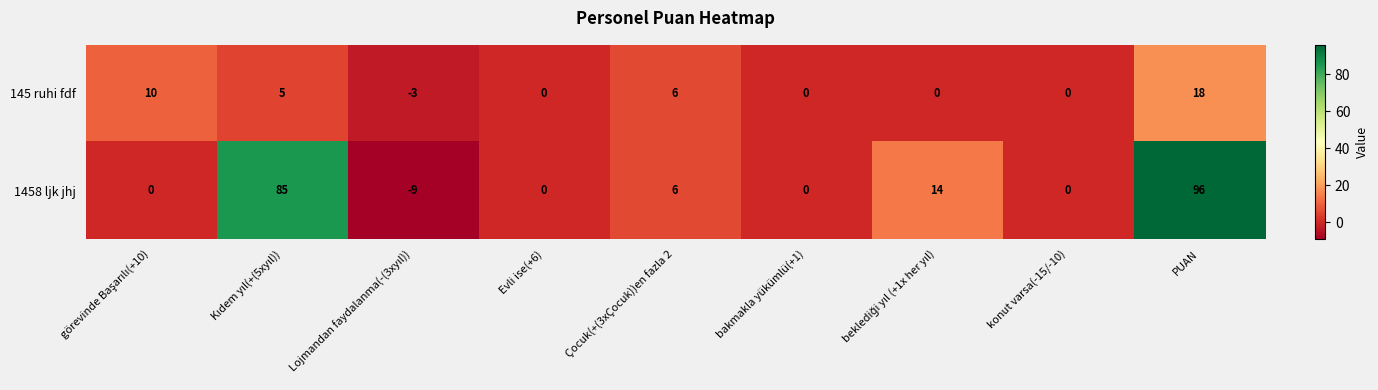

At which category is the sum across all series the highest?

PUAN